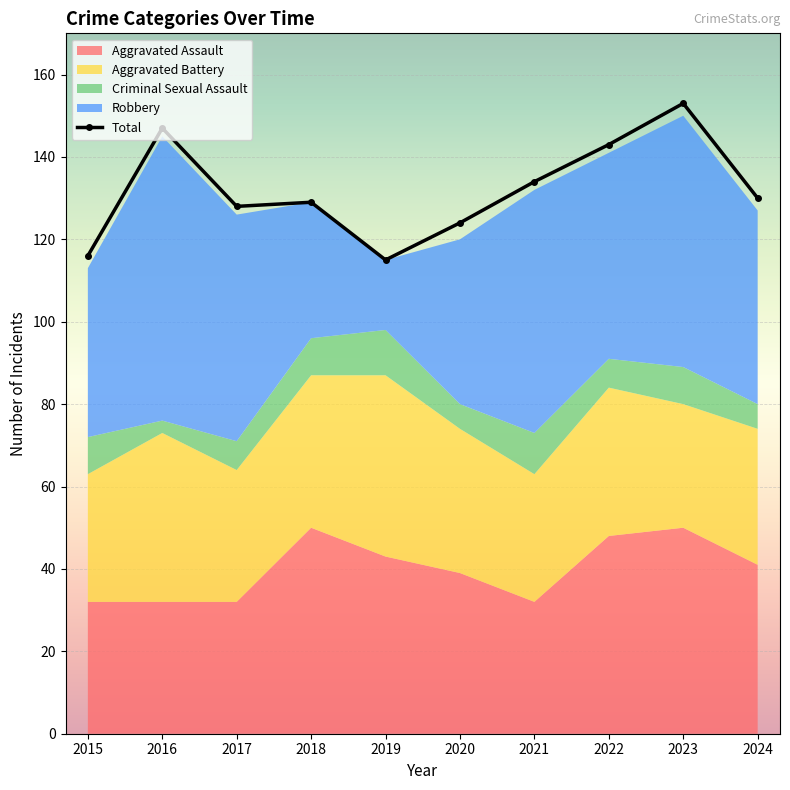

True or false: Total has a value of 147 at 2016.

True